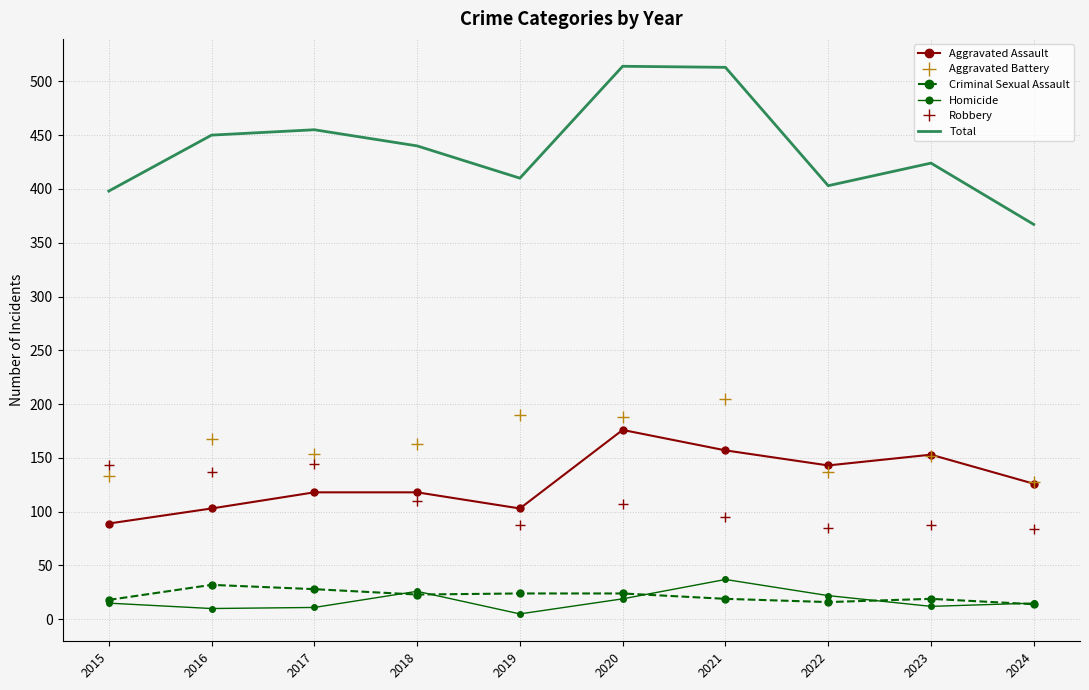

The Aggravated Assault series shows 239 at 2021. True or false?

False